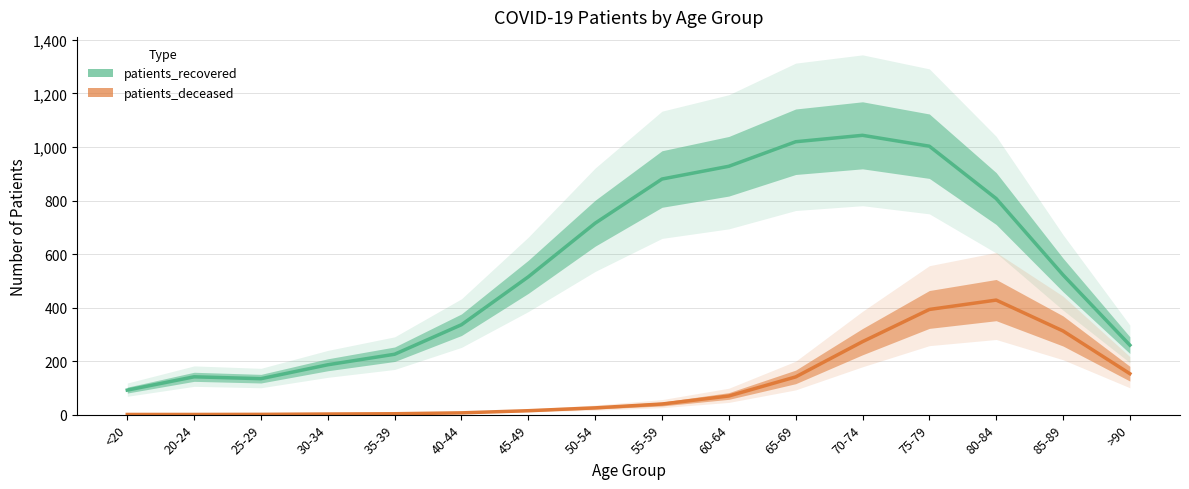

How many interior local peaks does the patients_recovered series have?

2